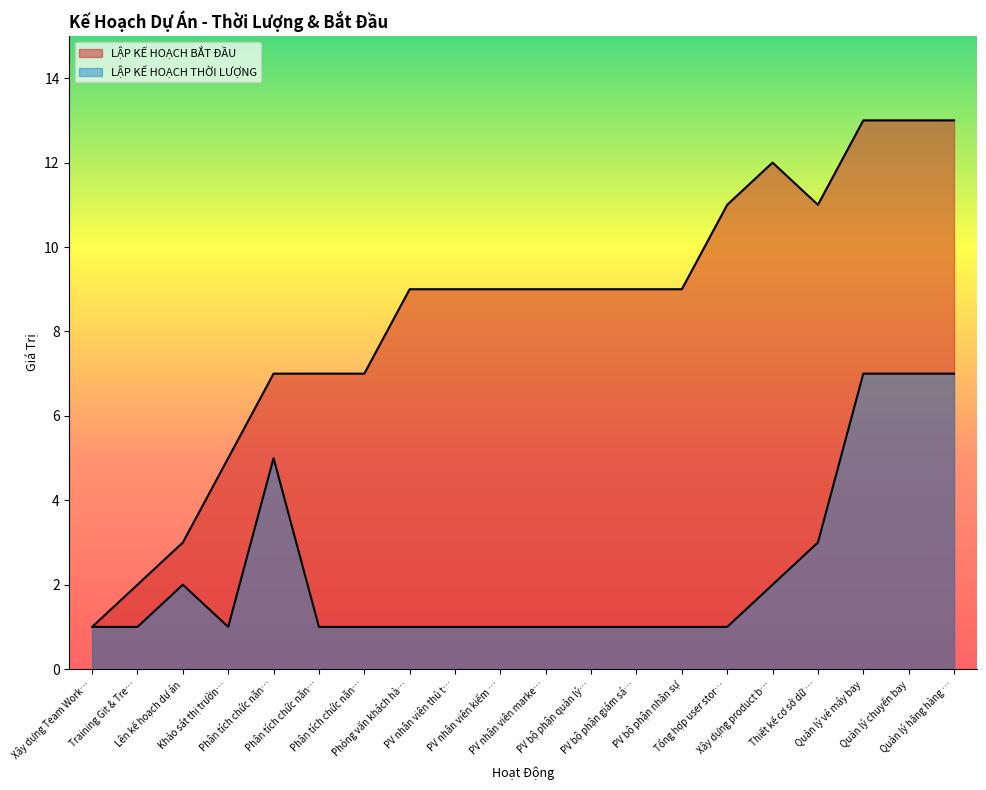

What is the lowest value of the LẬP KẾ HOẠCH THỜI LƯỢNG series?

1